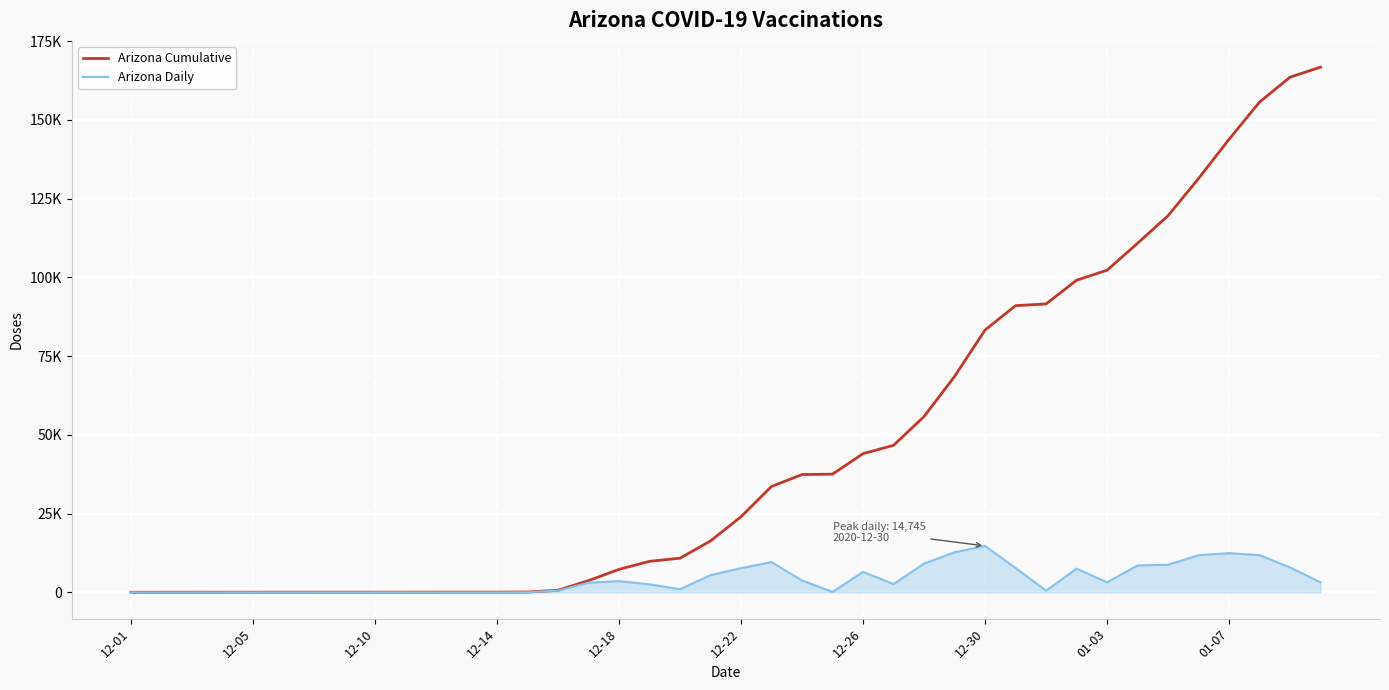

Does the chart display data point markers on the line(s)?

No